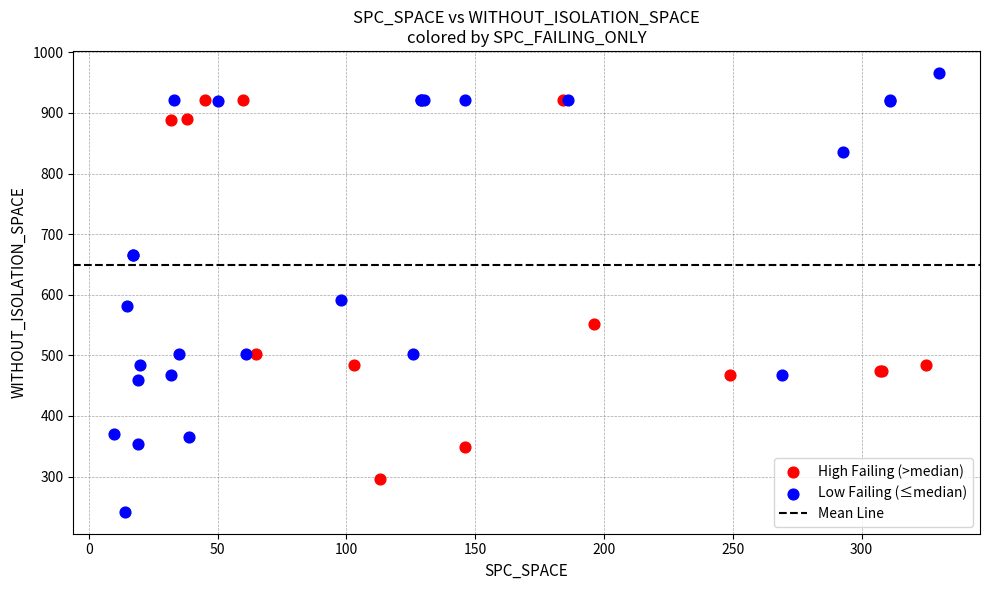

Which series contains the lowest Y value?

Low Failing (≤median)